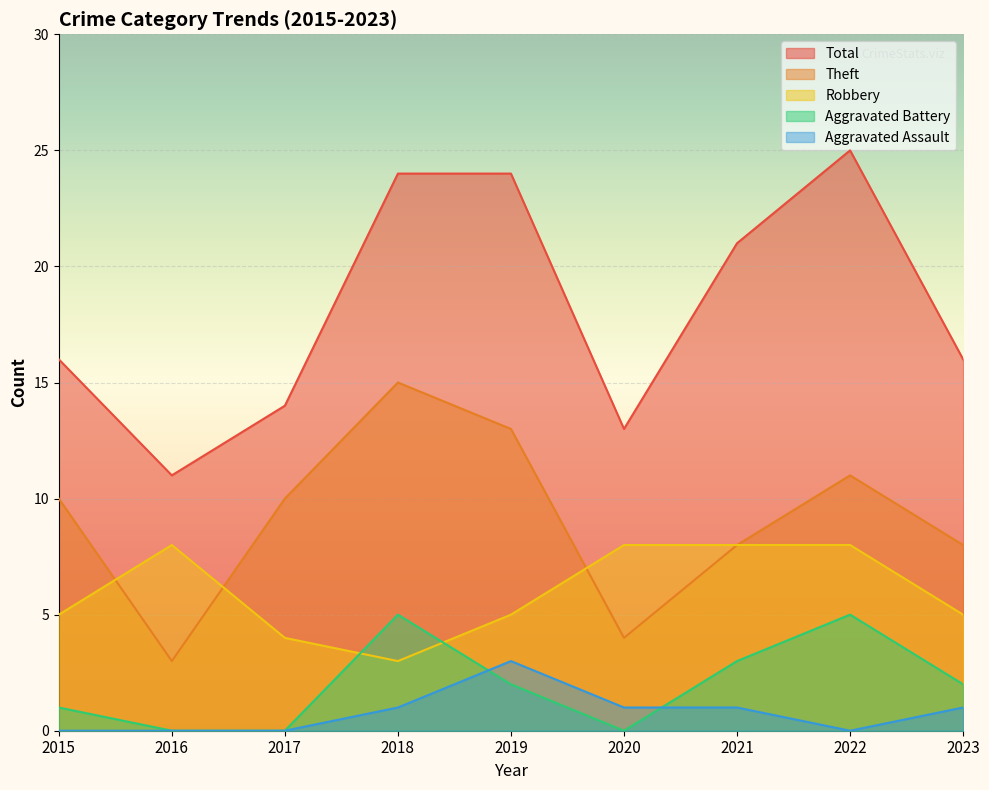

How many interior local valleys does the Aggravated Assault series have?

1